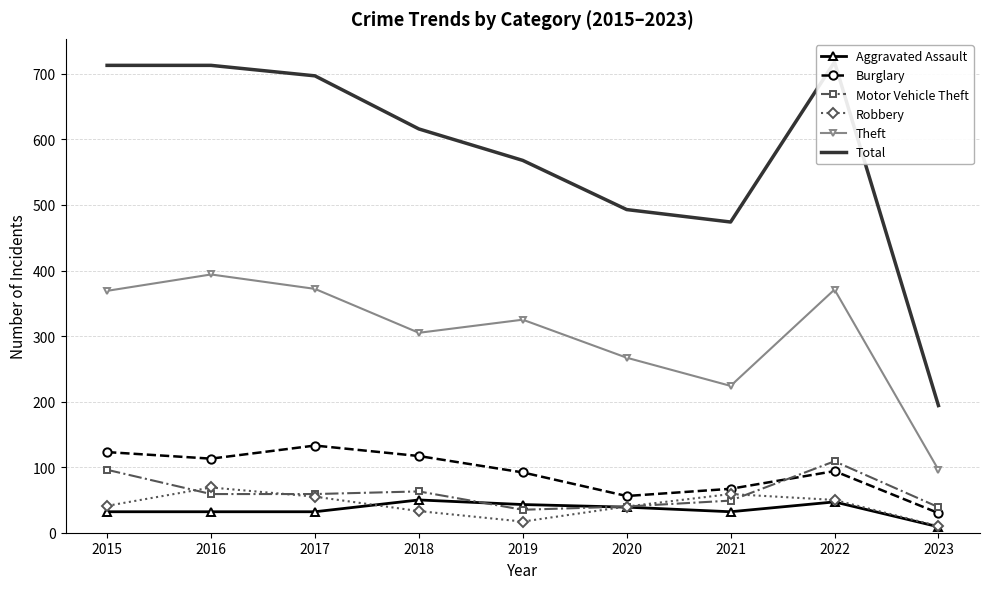

Reading left to right, what are all the values shown in this chart?

Aggravated Assault: 32	32	32	50	43	39	32	47	9
Burglary: 123	113	133	117	92	56	67	94	30
Motor Vehicle Theft: 96	59	59	63	35	40	49	109	39
Robbery: 41	69	55	33	17	40	59	50	10
Theft: 369	394	372	305	325	267	224	371	96
Total: 713	713	697	616	568	493	474	718	194